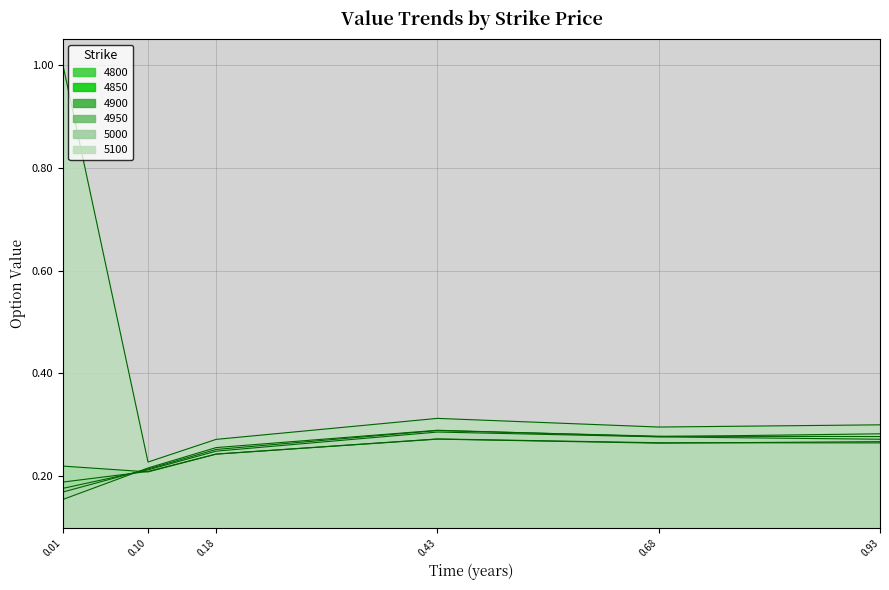

Is it true that 5000 equals 0.3 at 0.10?

False